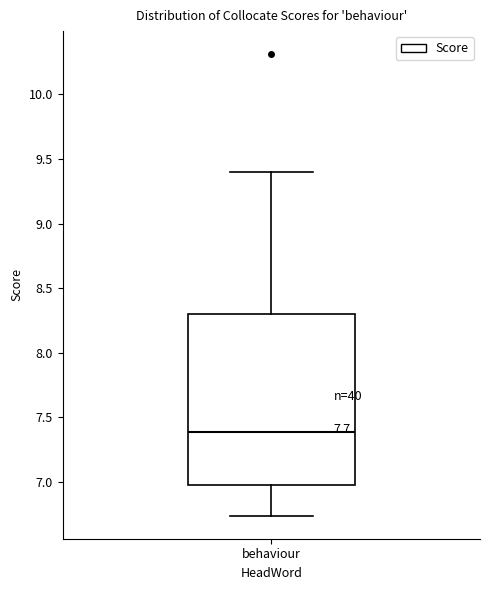

Read this box plot against the y-axis: the position of the median line, the range covered by the box, and the ends of both whiskers. The values are not printed on the chart, so give them approximately, as read against the axis.

median 7.40, box 7.00 to 8.30, whiskers 6.75 to 9.40